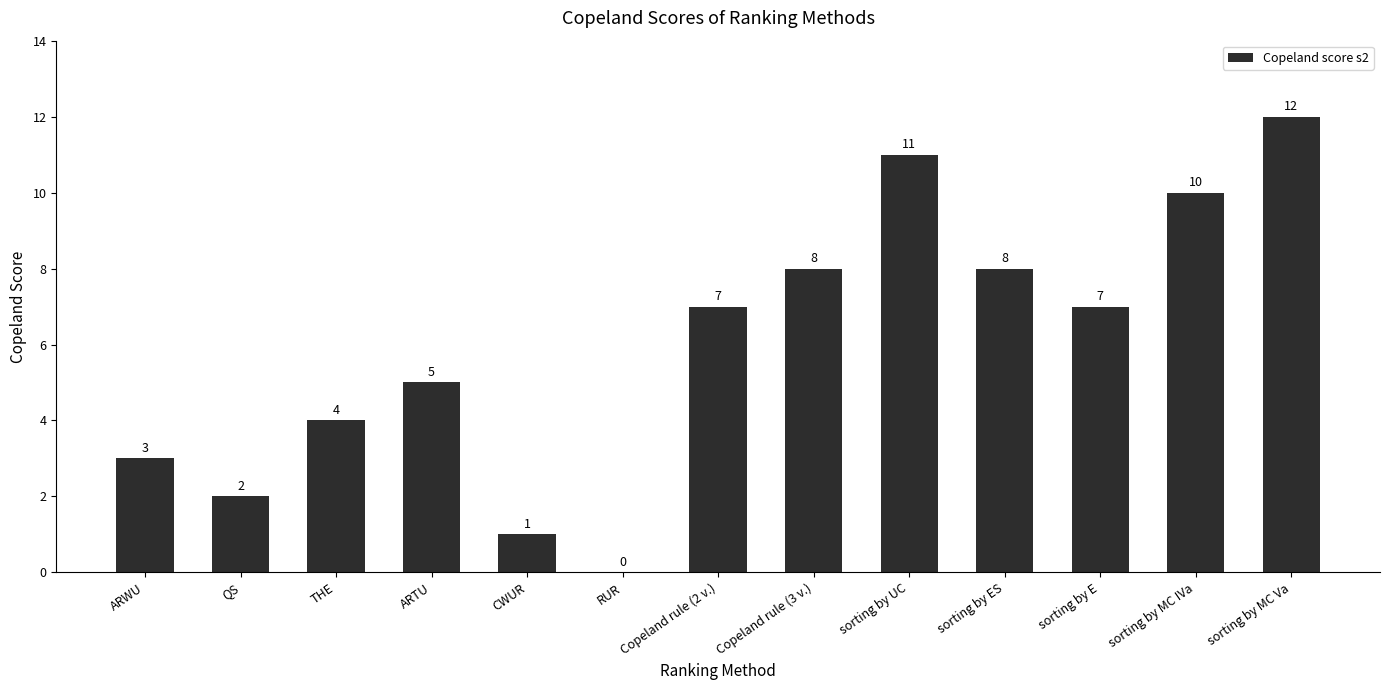

At which label is the value closest to 6?

ARTU